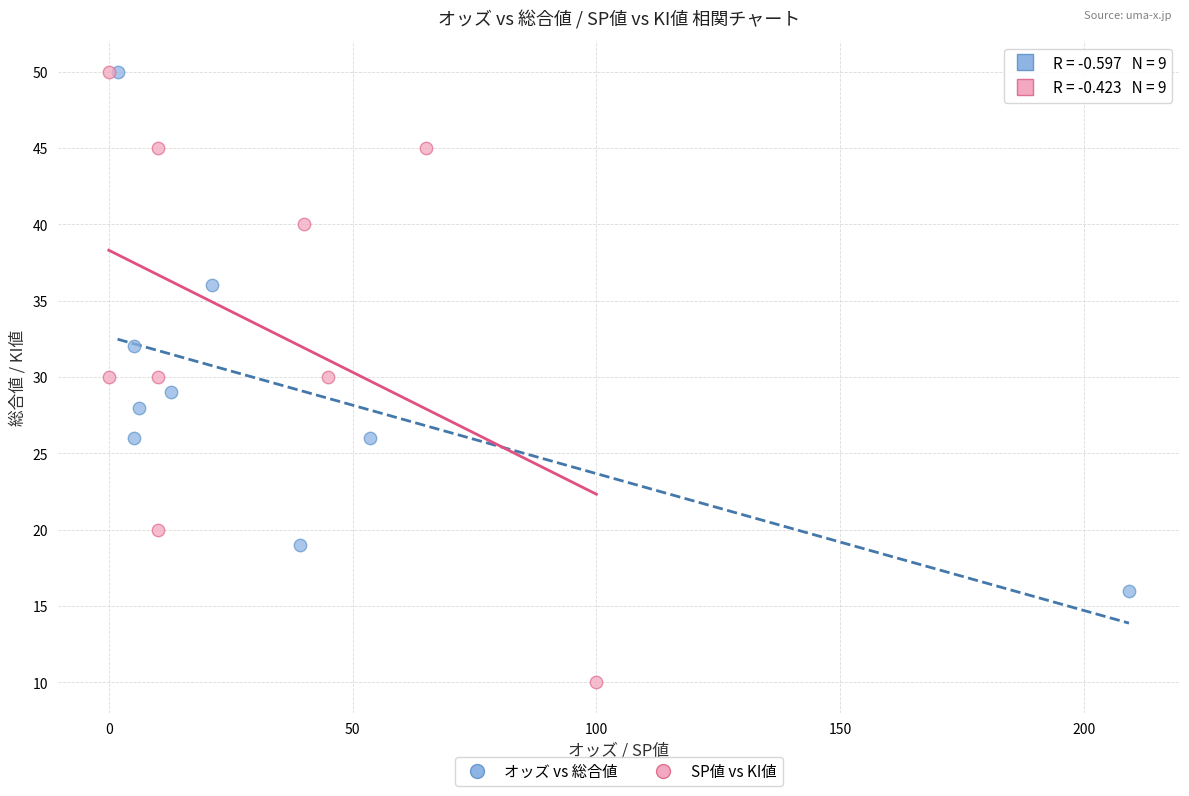

Which series has the widest spread of Y values?

SP値 vs KI値